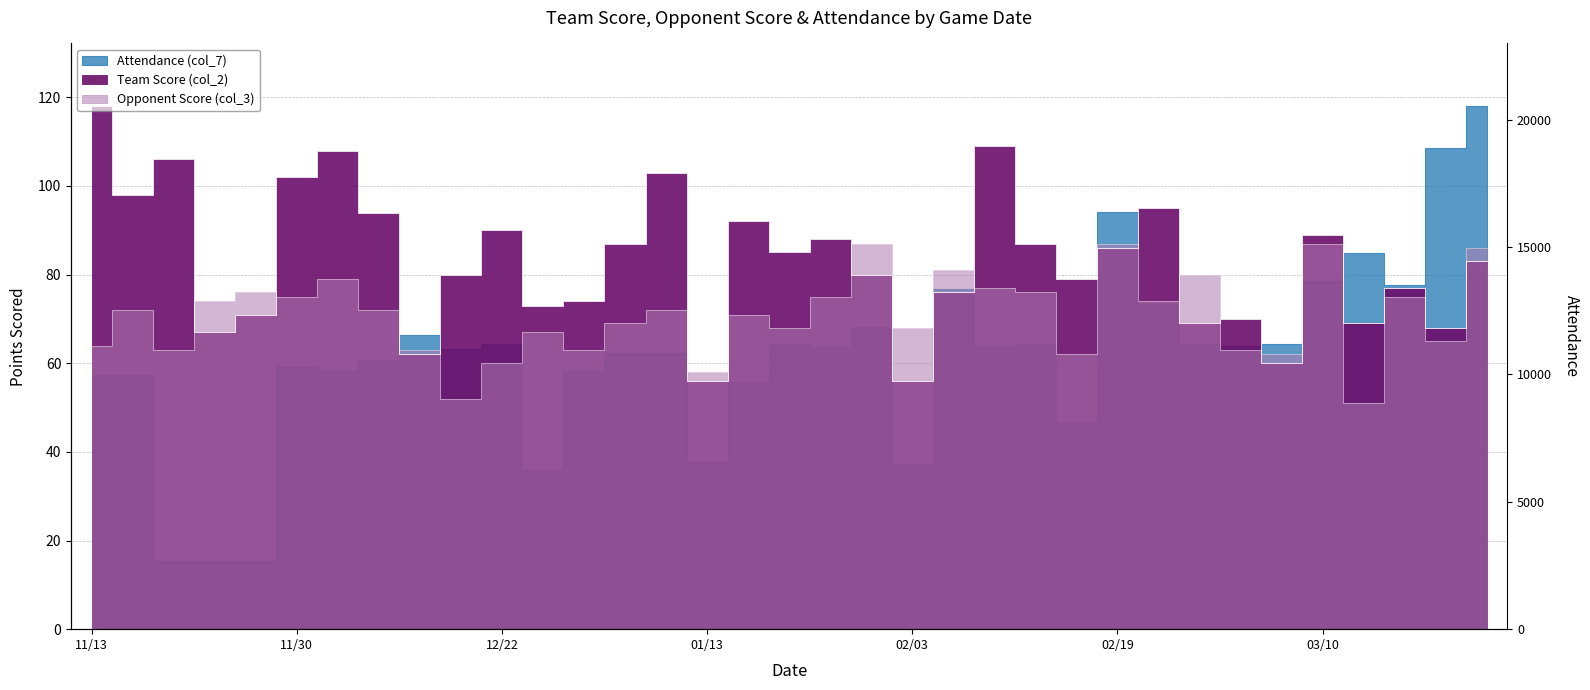

At which label does Team Score (col_2) reach its minimum?

01/13